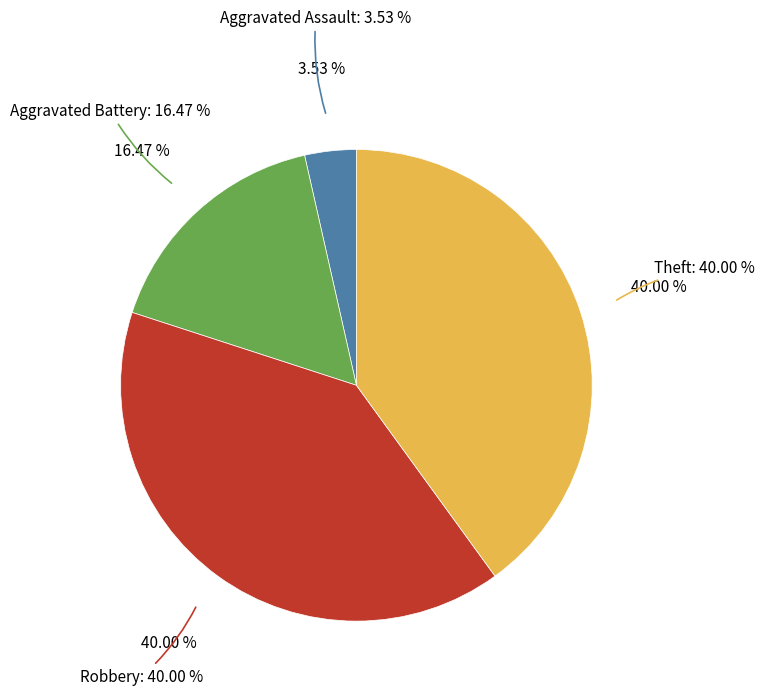

To the nearest percent, what portion does Robbery represent?

40%